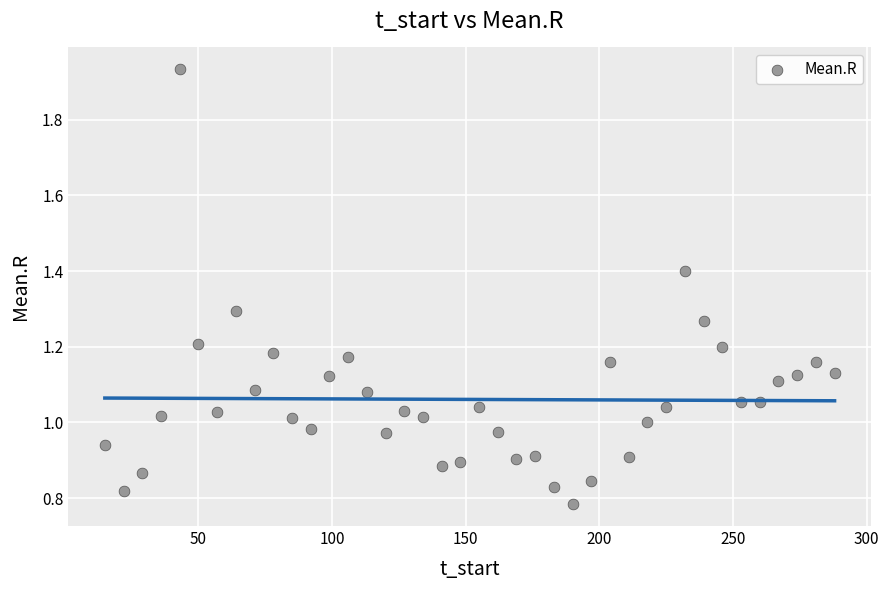

What is the range of X values (max minus min)?

273.0